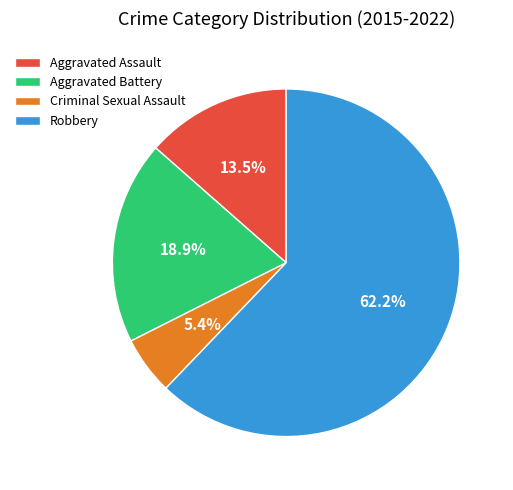

What is the majority slice?

Robbery